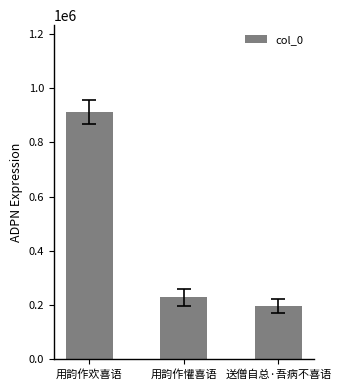

Reading left to right, what are all the values shown in this chart?

911647	228562	197454